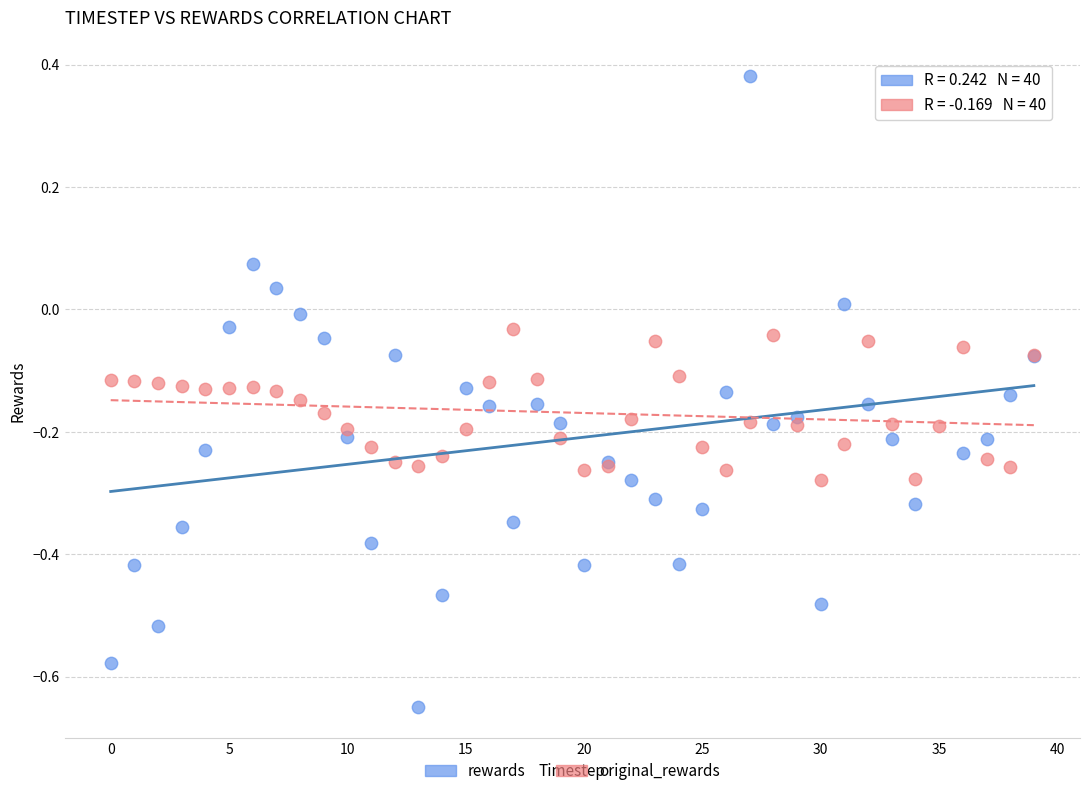

What are all the series names shown in the legend?

rewards, original_rewards